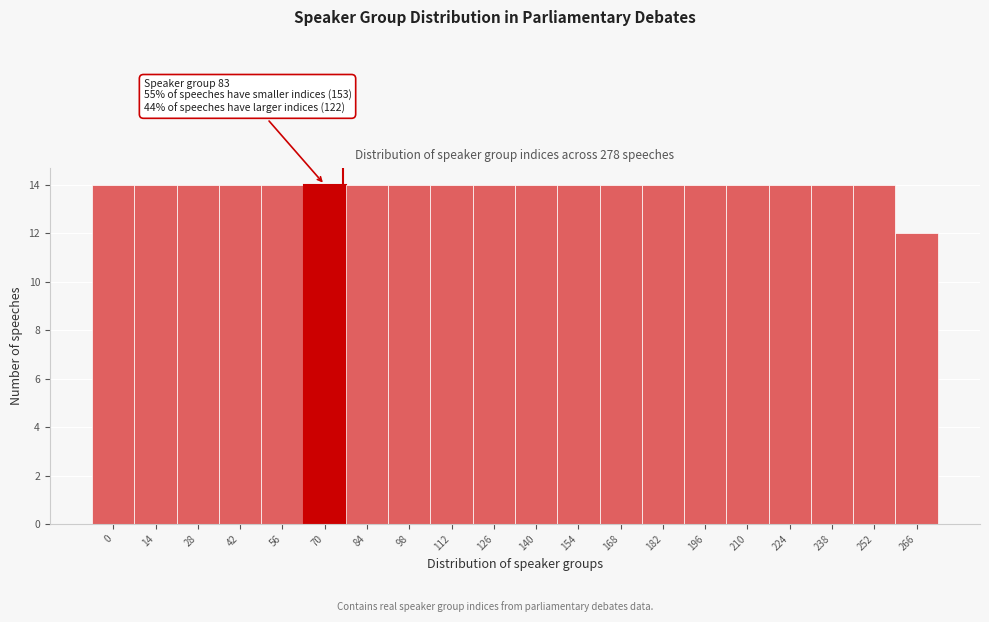

Reading left to right, list all the values displayed in this chart.

0=14	14=14	28=14	42=14	56=14	70=14	84=14	98=14	112=14	126=14	140=14	154=14	168=14	182=14	196=14	210=14	224=14	238=14	252=14	266=12